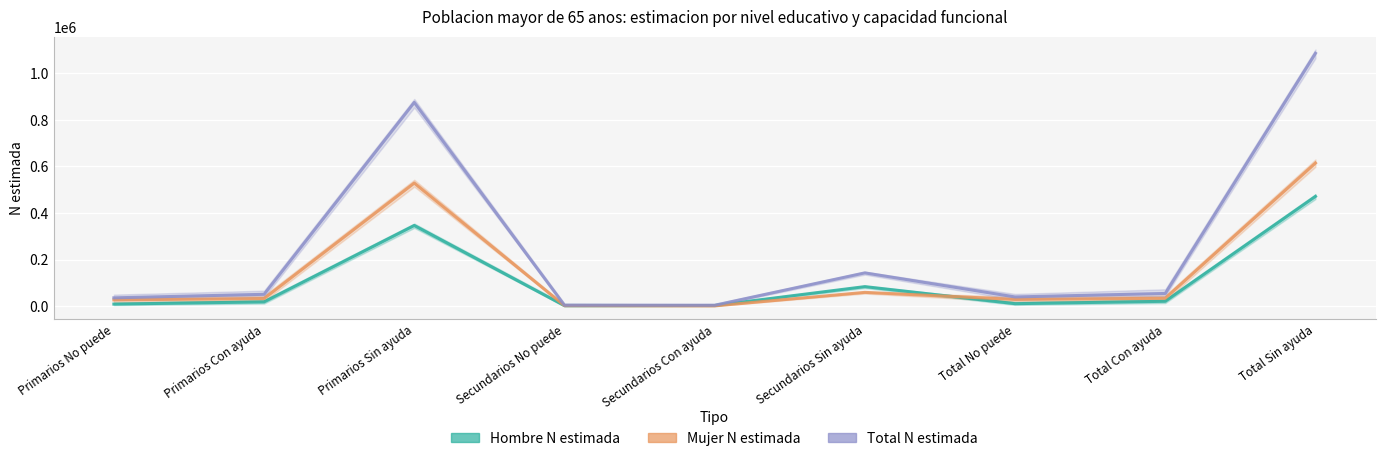

Reading left to right, what are all the values shown in this chart?

Hombre N estimada: Primarios No puede=8788	Primarios Con ayuda=18133	Primarios Sin ayuda=346268	Secundarios No puede=1751	Secundarios Con ayuda=2590	Secundarios Sin ayuda=83742	Total No puede=10539	Total Con ayuda=20724	Total Sin ayuda=471204
Mujer N estimada: Primarios No puede=26733	Primarios Con ayuda=32584	Primarios Sin ayuda=528432	Secundarios No puede=2055	Secundarios Con ayuda=1124	Secundarios Sin ayuda=59033	Total No puede=28788	Total Con ayuda=33708	Total Sin ayuda=614346
Total N estimada: Primarios No puede=35521	Primarios Con ayuda=50717	Primarios Sin ayuda=874700	Secundarios No puede=3806	Secundarios Con ayuda=3714	Secundarios Sin ayuda=142775	Total No puede=39327	Total Con ayuda=54432	Total Sin ayuda=1085550